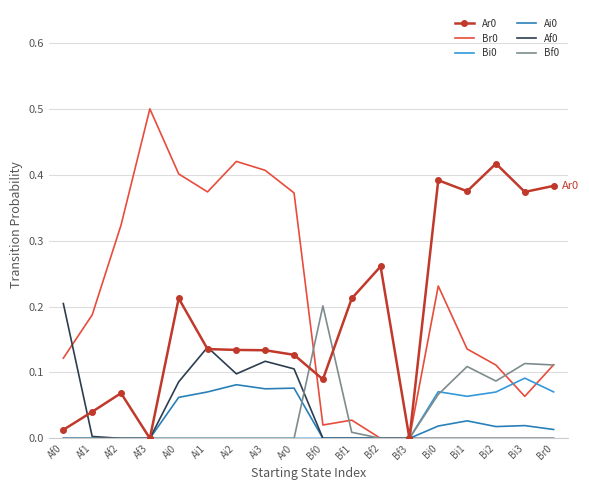

Is it true that Br0 equals 0.6 at Ar0?

False